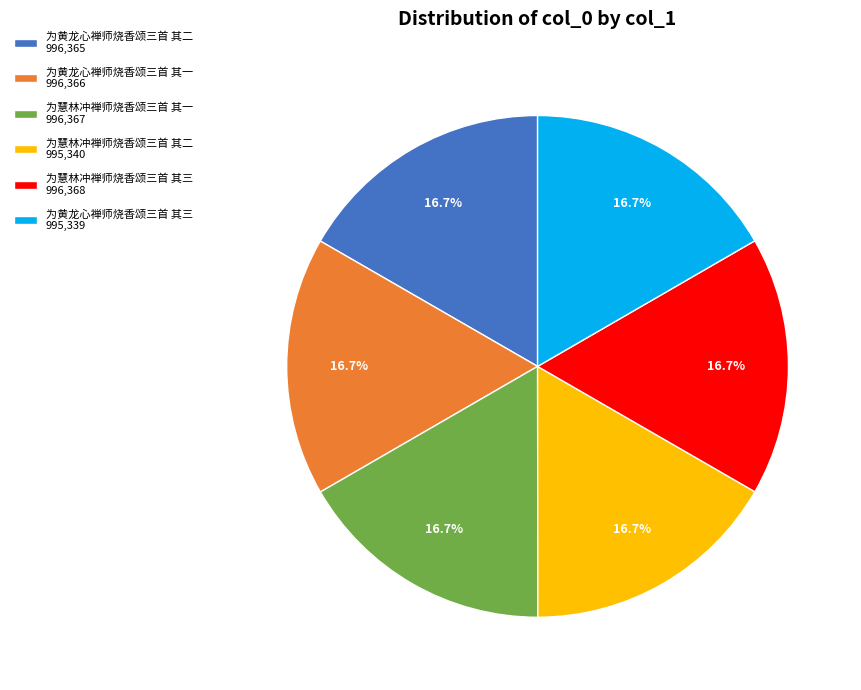

Combined, do 为慧林冲禅师烧香颂三首 其三 996,368 and 为黄龙心禅师烧香颂三首 其二 996,365 account for over 50%?

No